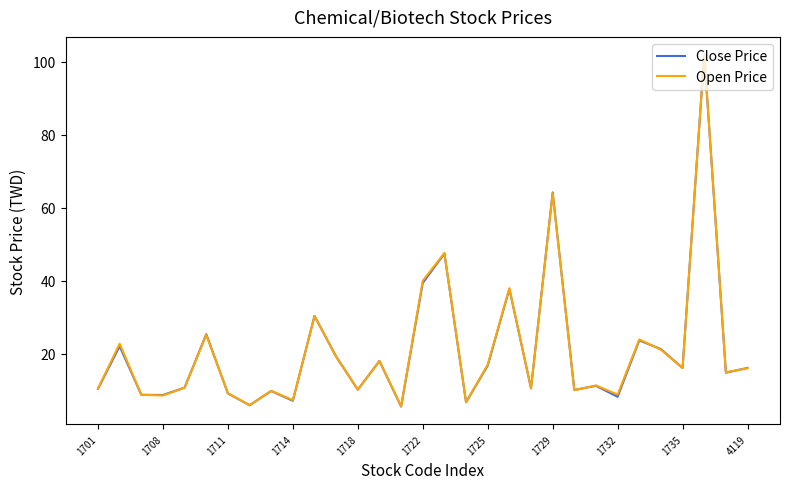

Does the chart display data point markers on the line(s)?

No